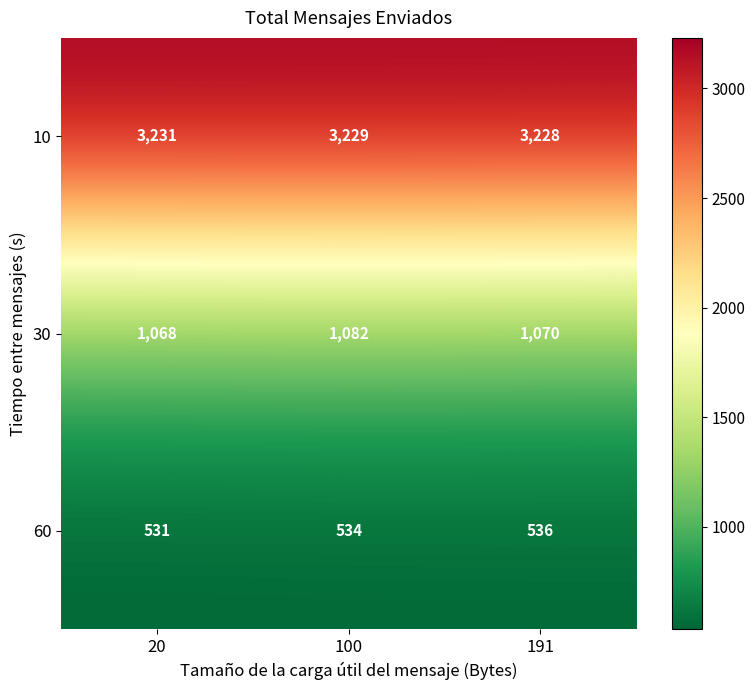

Rank the series by their average value, from lowest to highest.

60, 30, 10